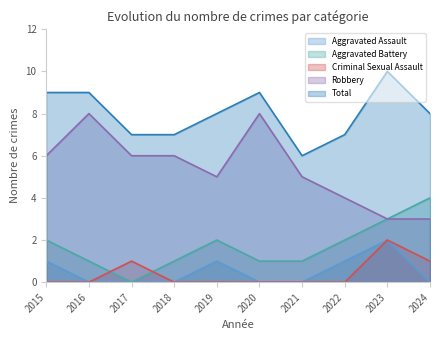

True or false: Criminal Sexual Assault has more than 0 points higher than both neighbors.

True